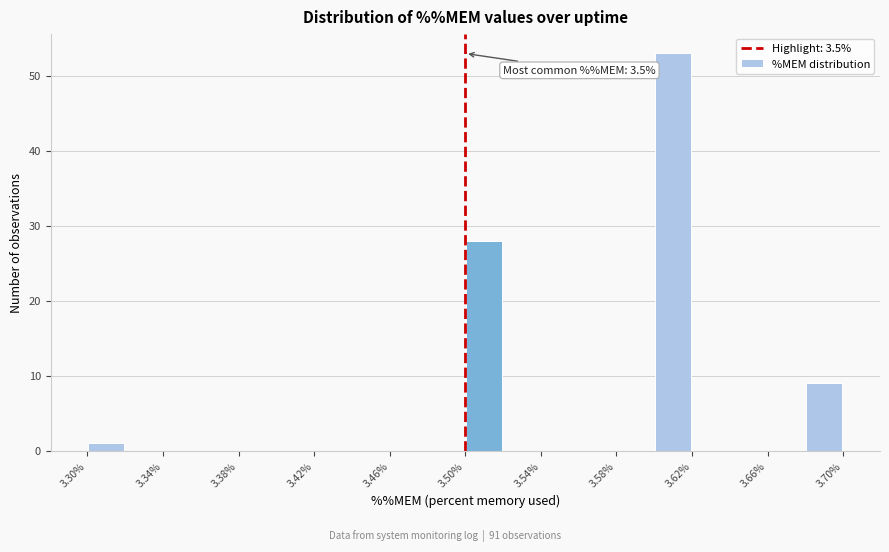

Which range on the x-axis has the tallest bar?

3.60 to 3.62